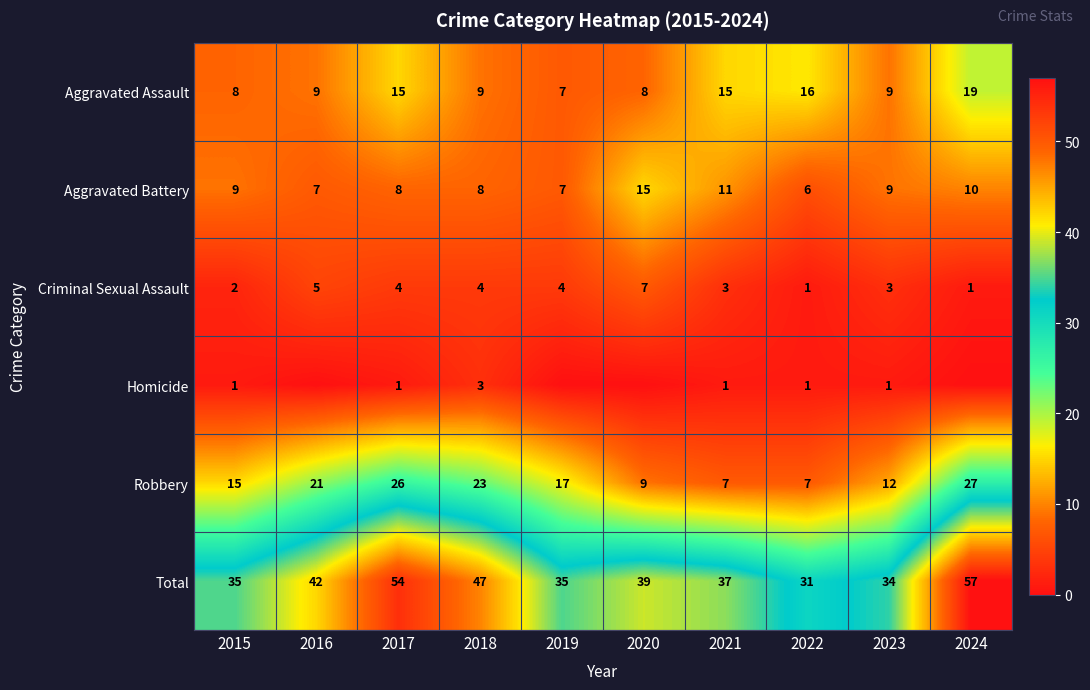

How many Robbery values are between 9 and 23?

6